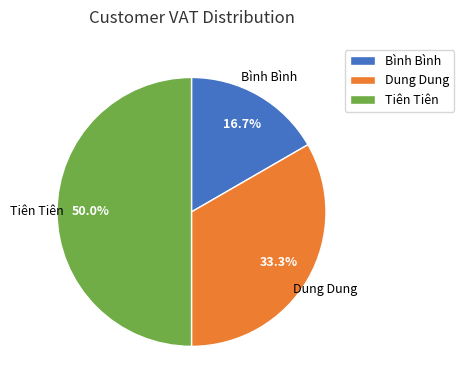

To the nearest percent, what percentage of the pie is Dung Dung?

33%